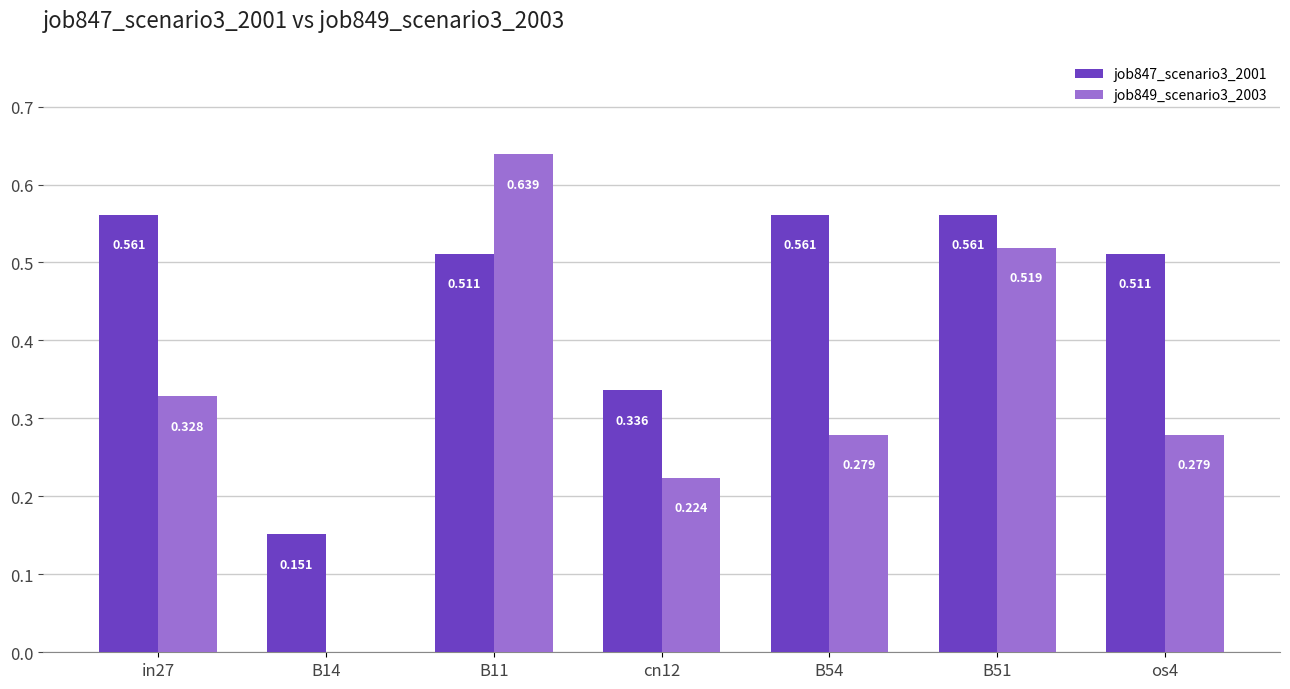

What is the difference between the second highest and minimum values in the job849_scenario3_2003 series?

0.5